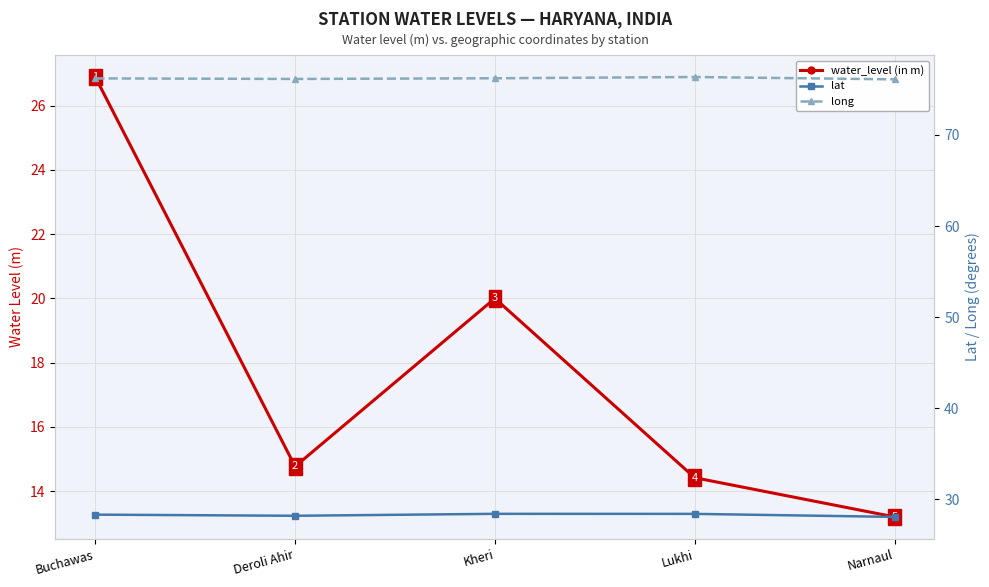

At Narnaul, list the series in order from largest to smallest.

long, lat, water_level (in m)